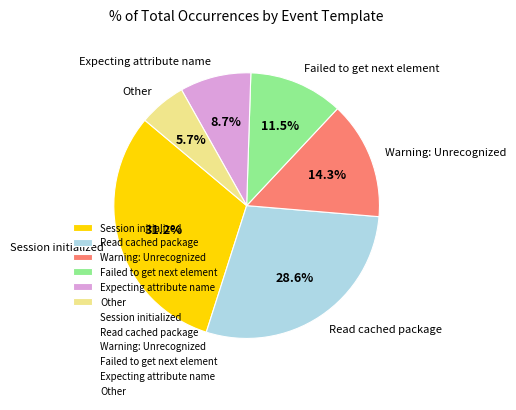

How many slices are in this pie chart?

6